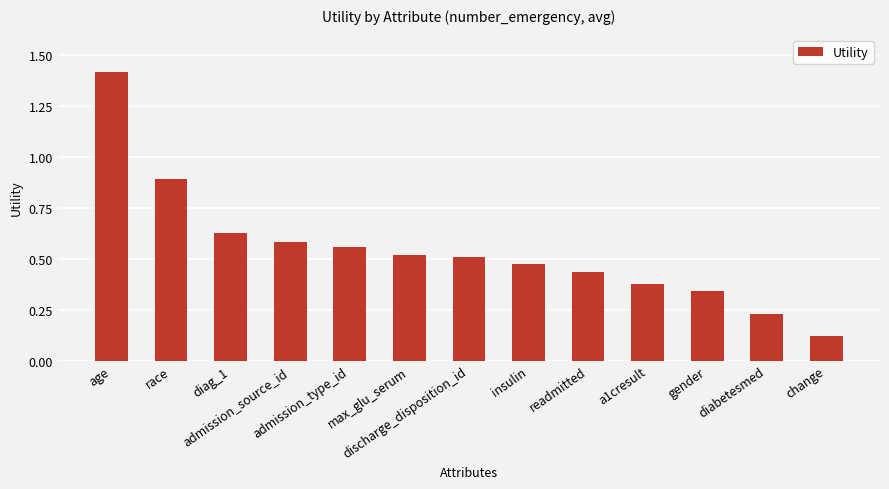

What is the difference between the maximum and minimum values?

1.3